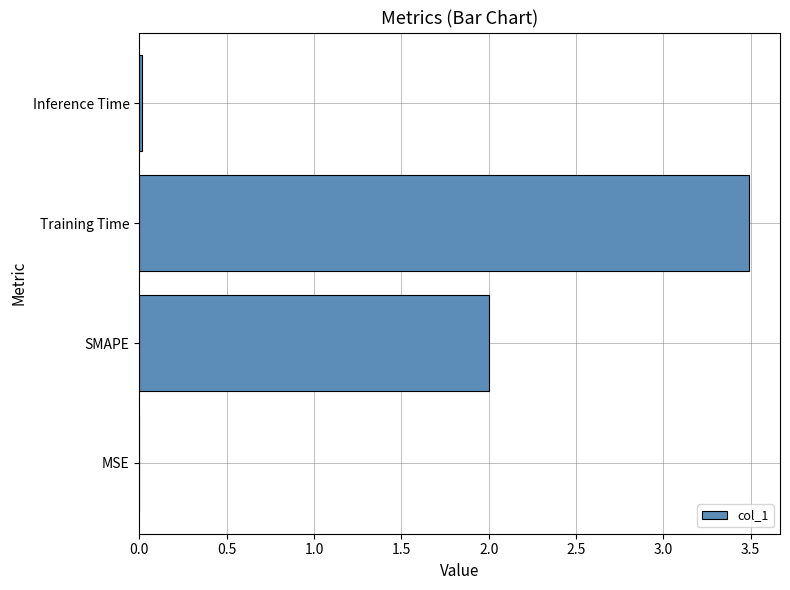

What is the sum of all values?

5.5